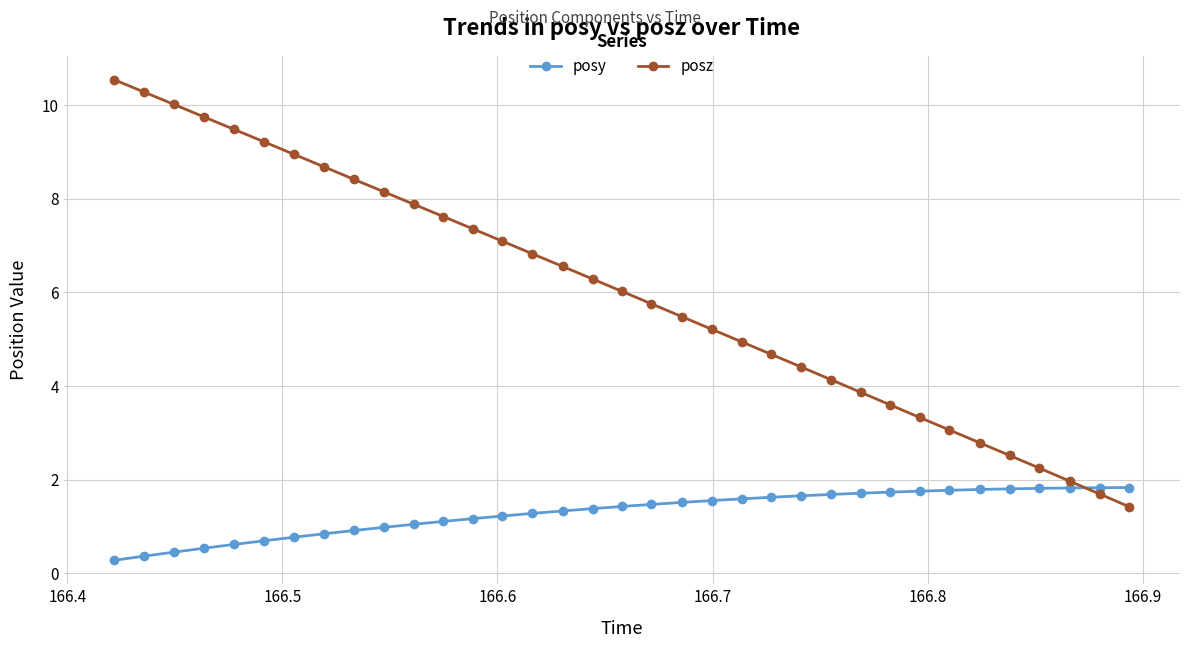

Does the chart have visible grid lines?

Yes